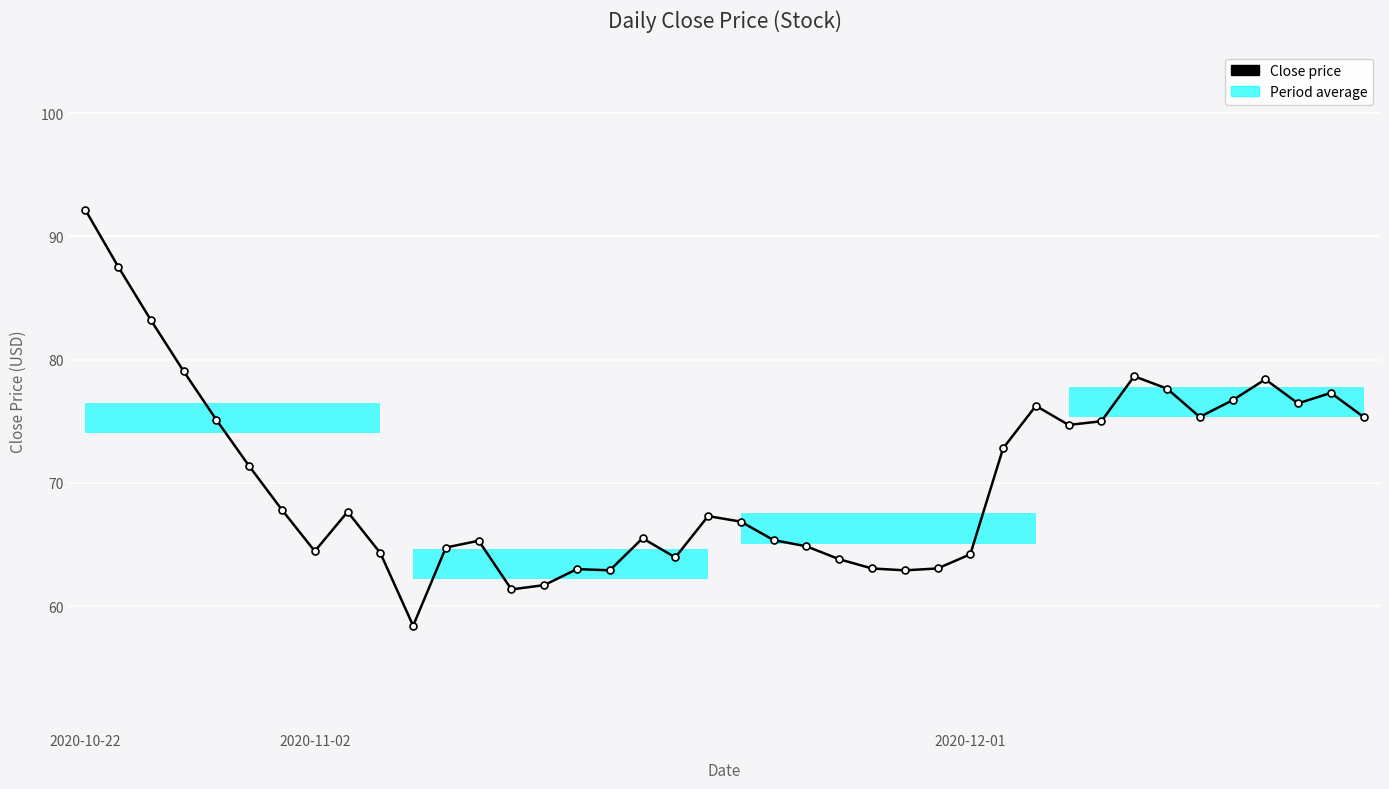

At which label does the data first exceed 67?

2020-10-22